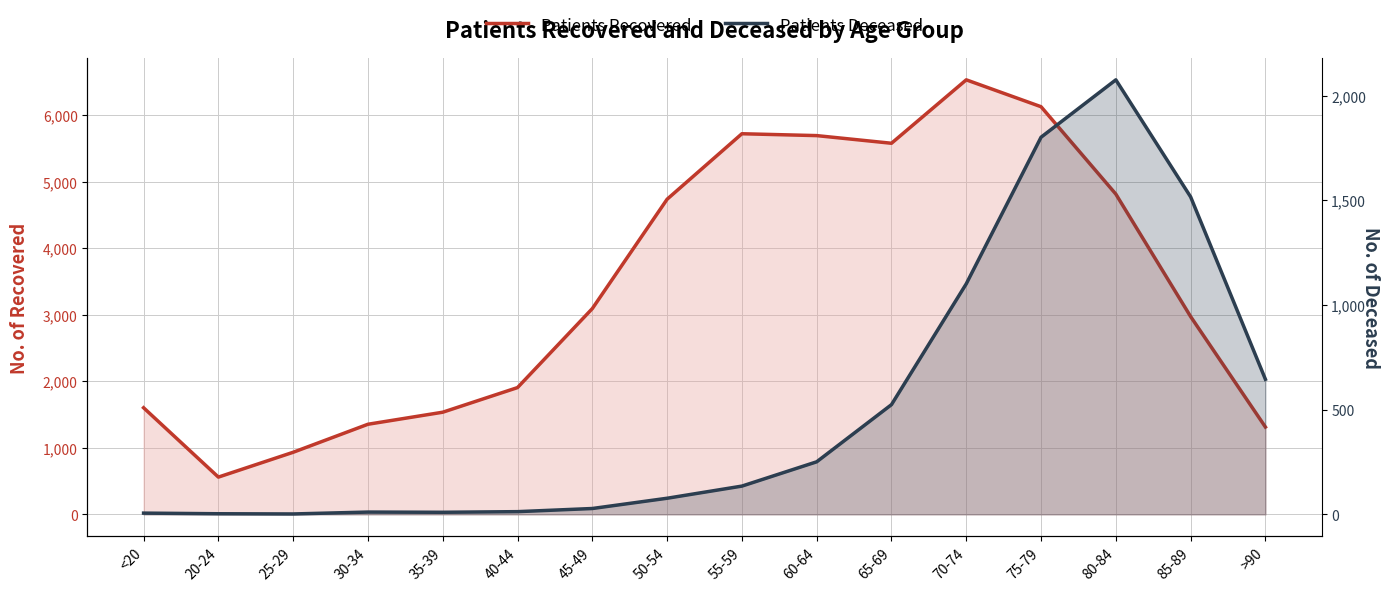

Read the Patients Deceased value at 55-59, to the nearest 100.

100